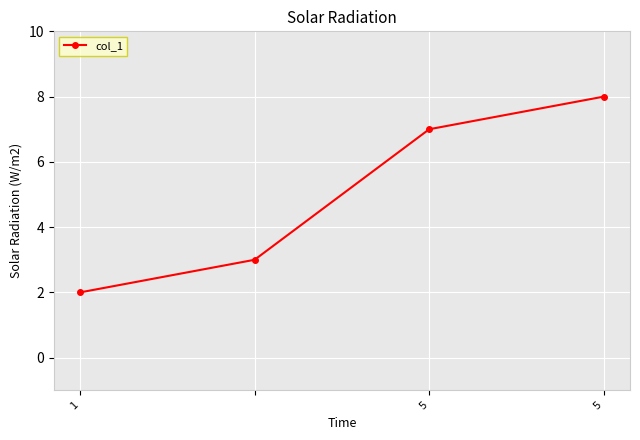

Reading left to right, transcribe all the data shown in this chart.

2	3	7	8